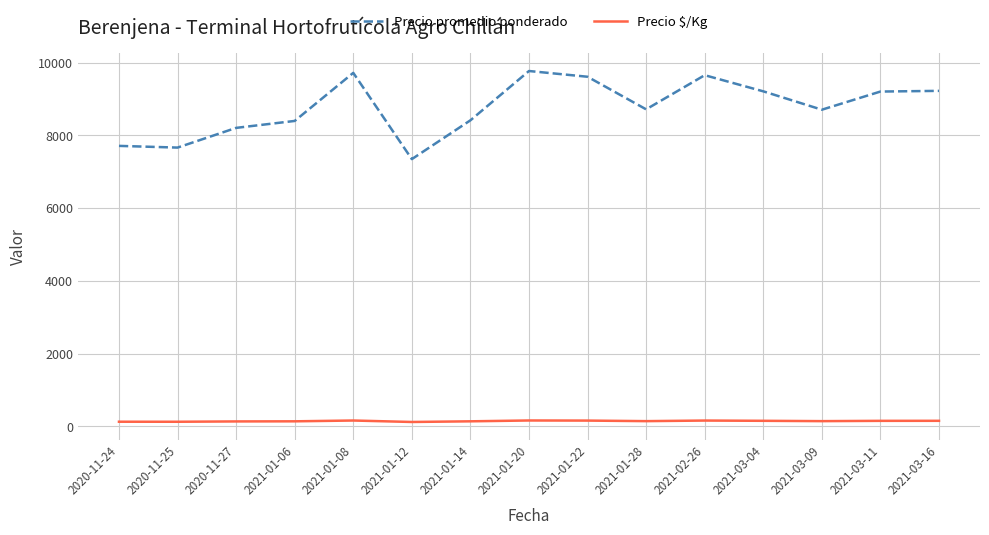

Which series has the largest total across all categories?

Precio promedio ponderado